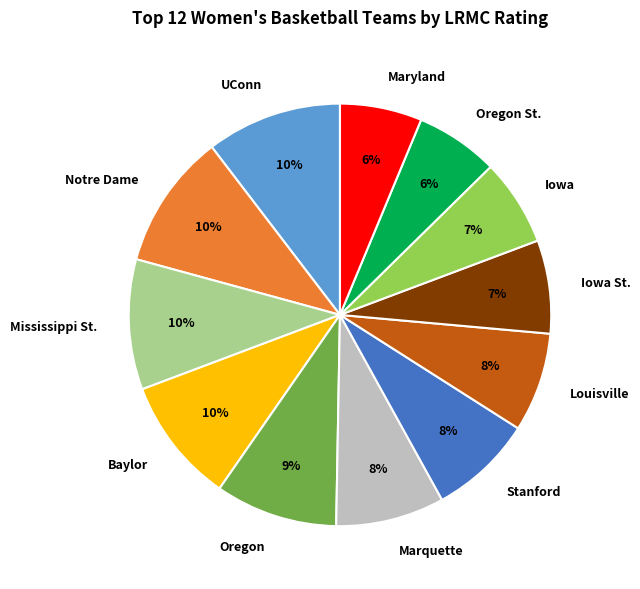

What percentage is the Baylor slice, to the nearest percent?

10%